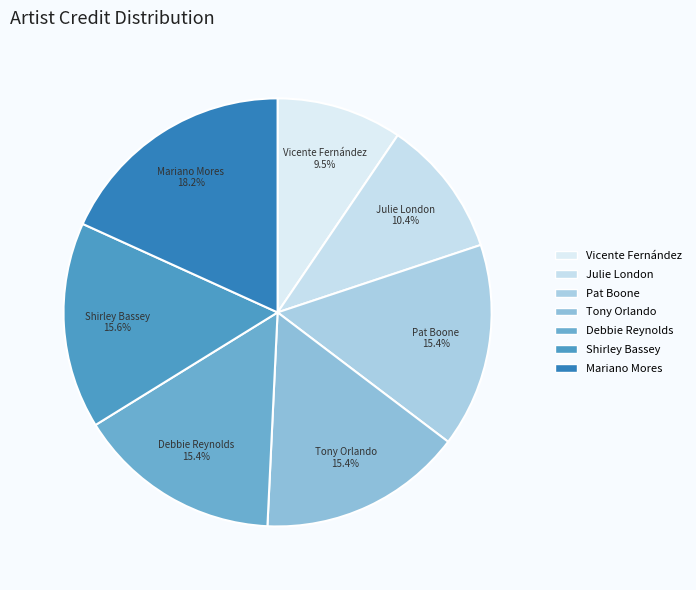

How many segments does this pie chart have?

7